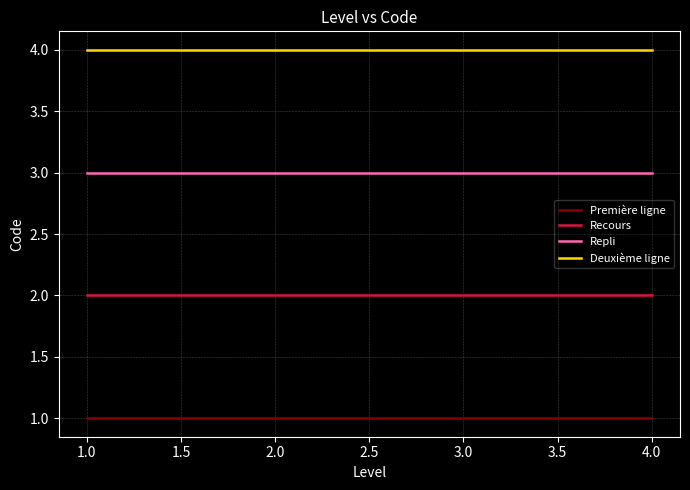

Rank the series by their maximum value, from highest to lowest.

Deuxième ligne, Repli, Recours, Première ligne